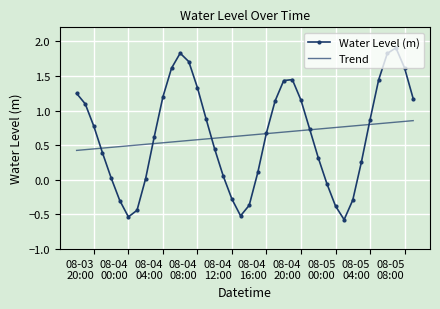

What are all the series names shown in the legend?

Water Level (m), Trend